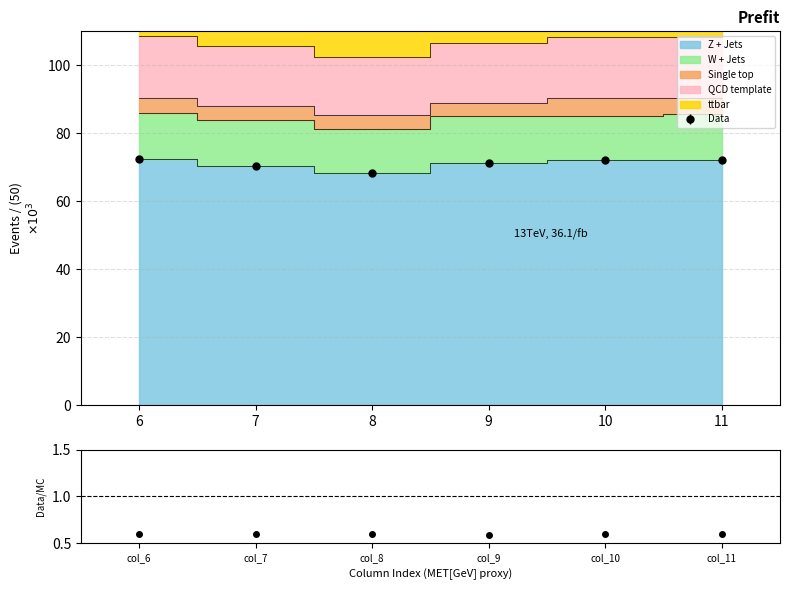

Which has a higher value, 10 or 6?

6